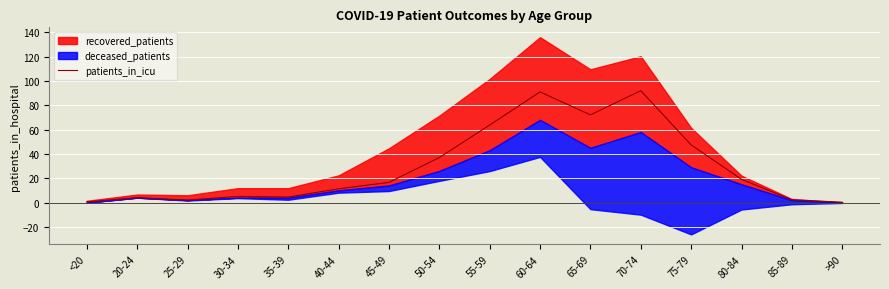

True or false: patients_in_icu has a value of 121.0 at 65-69.

False